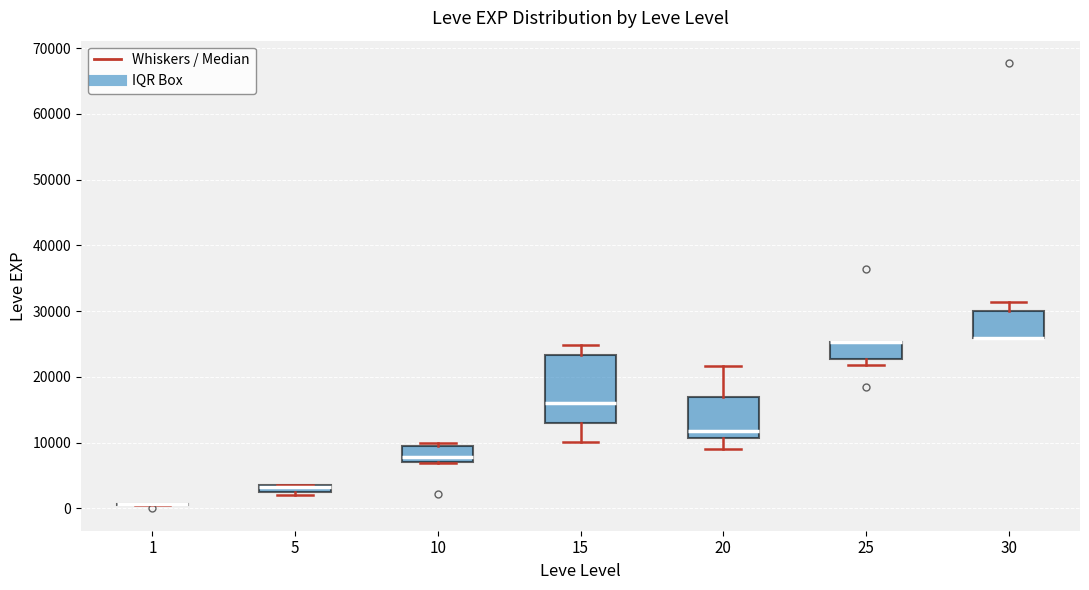

Where does the upper whisker of the box at x = 15 end on the y-axis? The values are not printed on the chart, so give them approximately, as read against the axis.

25000